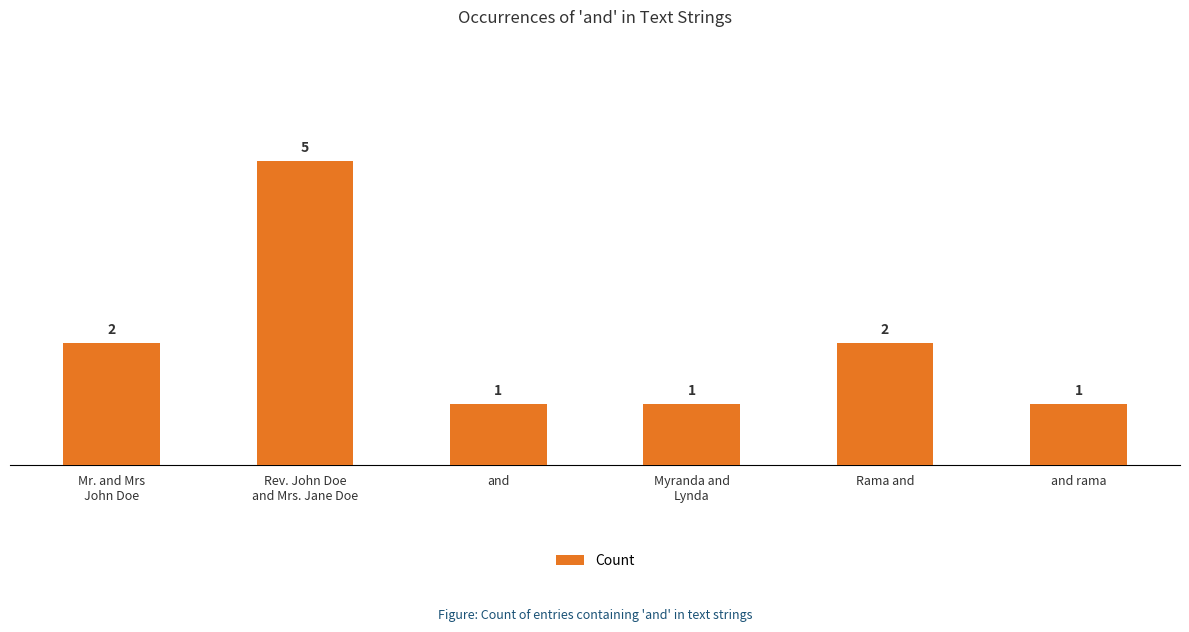

Which has a higher value, Rev. John Doe
and Mrs. Jane Doe or Mr. and Mrs
John Doe?

Rev. John Doe
and Mrs. Jane Doe